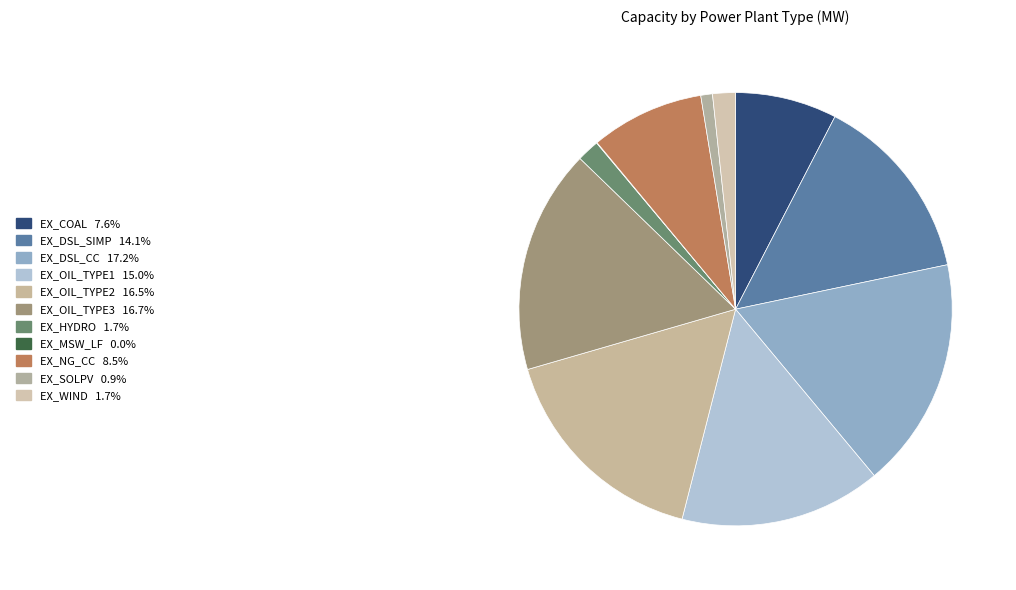

Does EX_DSL_CC represent more than half of the total?

No